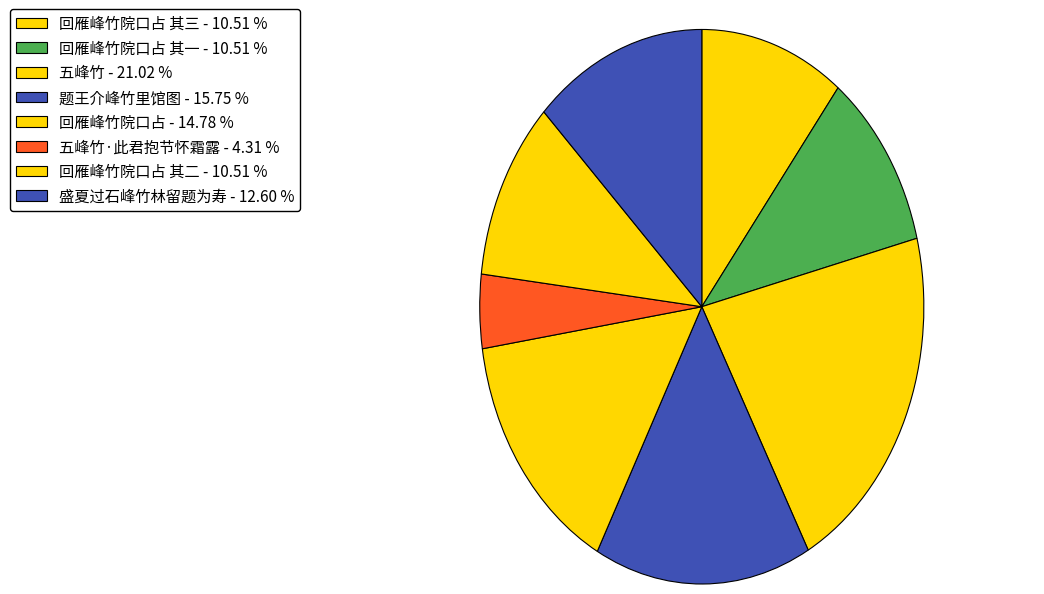

Which slice is the largest?

五峰竹